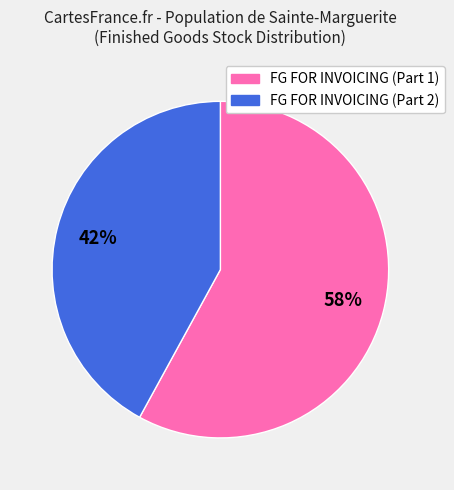

To the nearest percent, what is the difference between the largest and smallest slice percentages?

16%